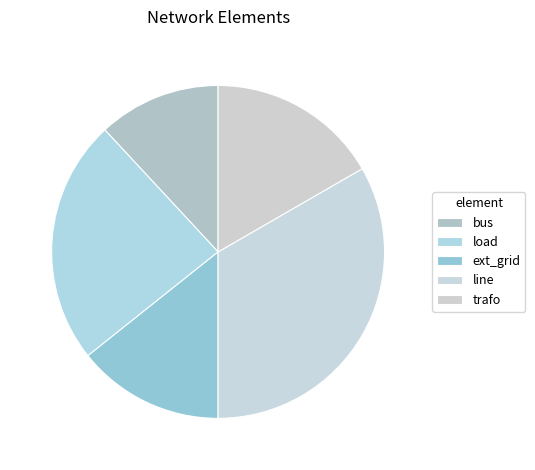

Rank the categories by value from highest to lowest.

line, load, trafo, ext_grid, bus